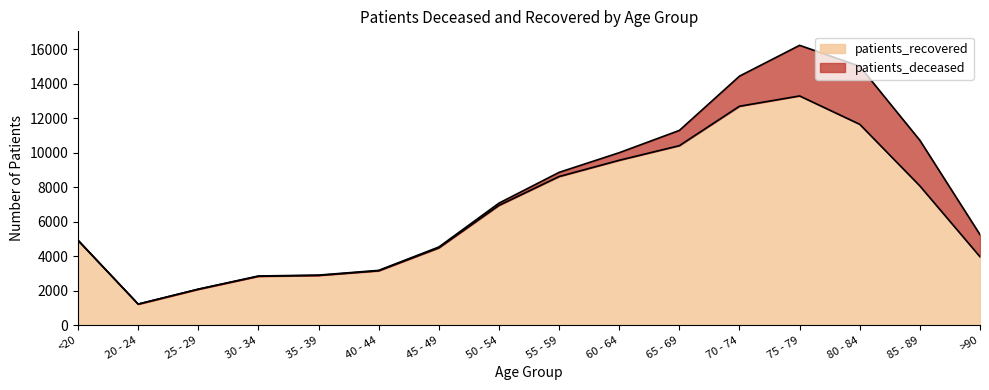

Approximately how many times larger is the value at 25 - 29 compared to 20 - 24?

1.7